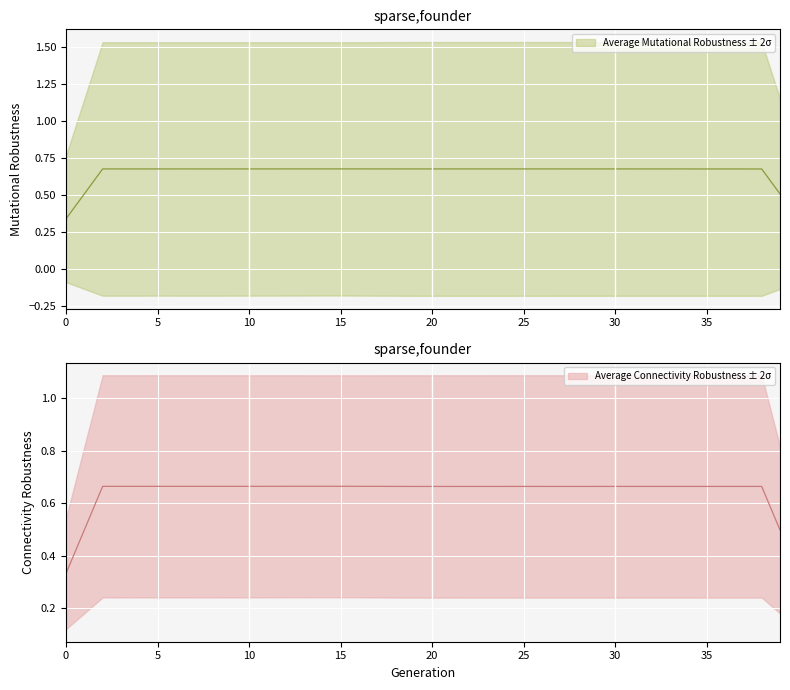

What is the label of the 4th point from the left?

3